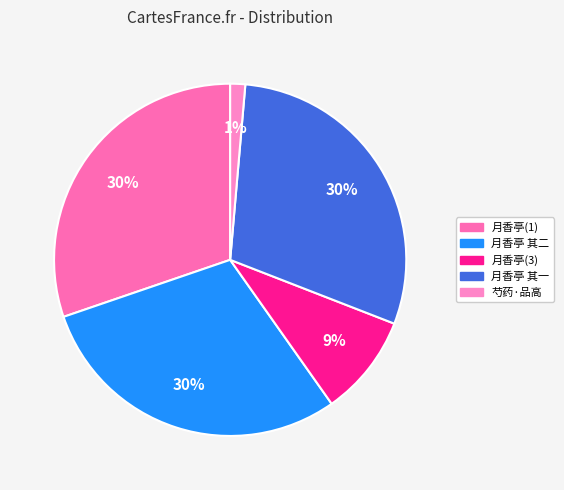

How many slices are in this pie chart?

5